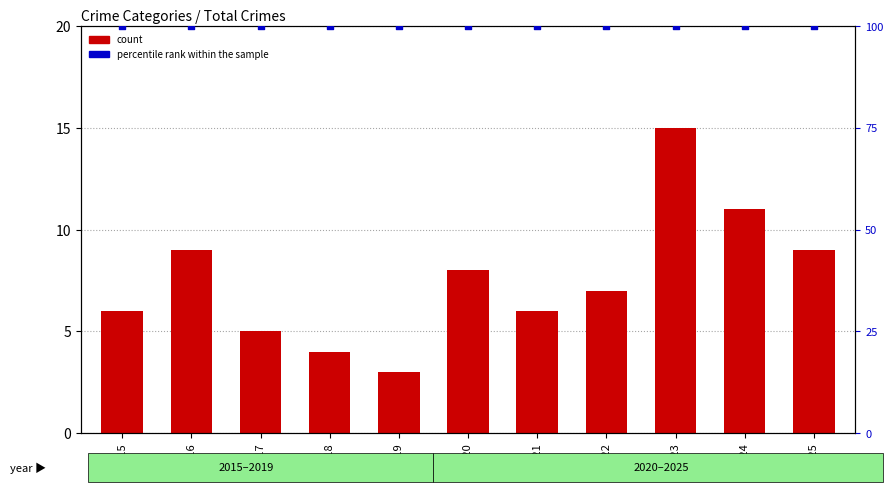

At which category is the sum across all series the highest?

2023